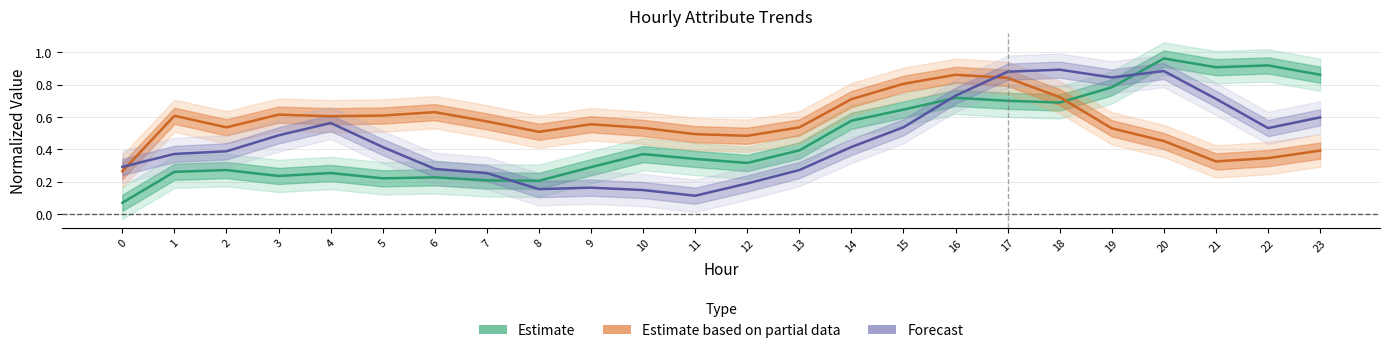

Where do Estimate based on partial data and Estimate first cross each other?

18 and 19